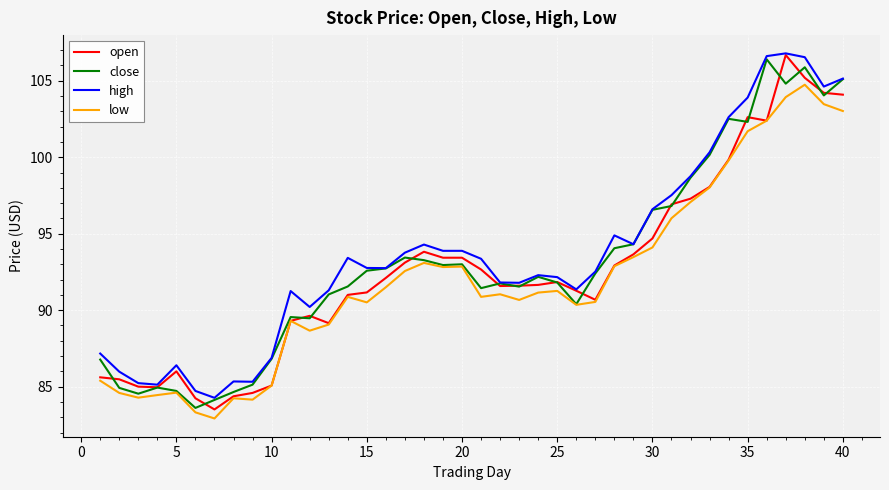

What is the lowest value of the low series?

82.9